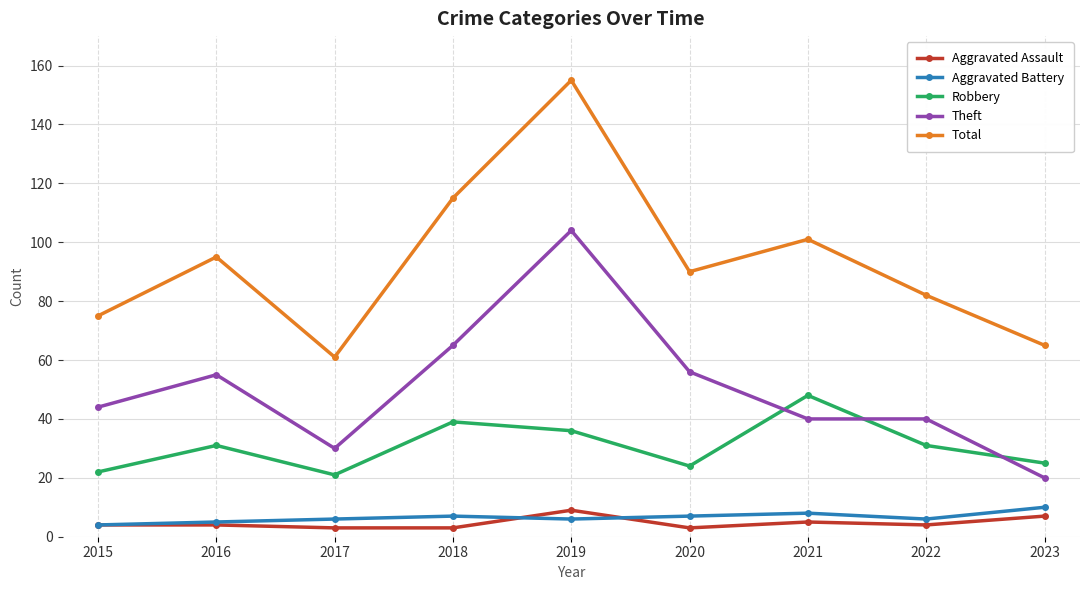

Reading left to right, transcribe all the data shown in this chart.

Aggravated Assault: 2015=4	2016=4	2017=3	2018=3	2019=9	2020=3	2021=5	2022=4	2023=7
Aggravated Battery: 2015=4	2016=5	2017=6	2018=7	2019=6	2020=7	2021=8	2022=6	2023=10
Robbery: 2015=22	2016=31	2017=21	2018=39	2019=36	2020=24	2021=48	2022=31	2023=25
Theft: 2015=44	2016=55	2017=30	2018=65	2019=104	2020=56	2021=40	2022=40	2023=20
Total: 2015=75	2016=95	2017=61	2018=115	2019=155	2020=90	2021=101	2022=82	2023=65